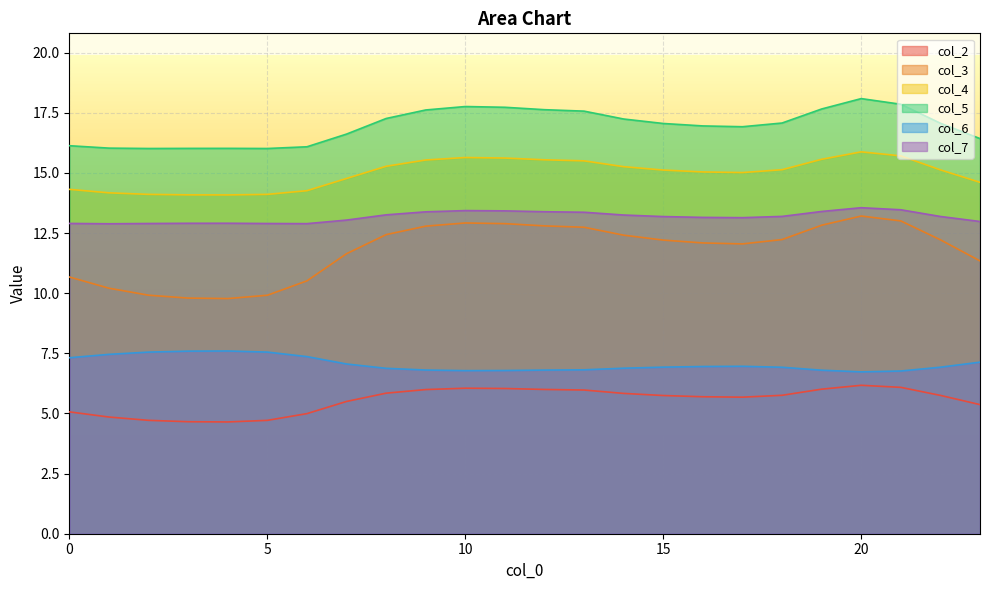

Is the value of col_4 at 22 greater than the value of col_3 at 12?

Yes